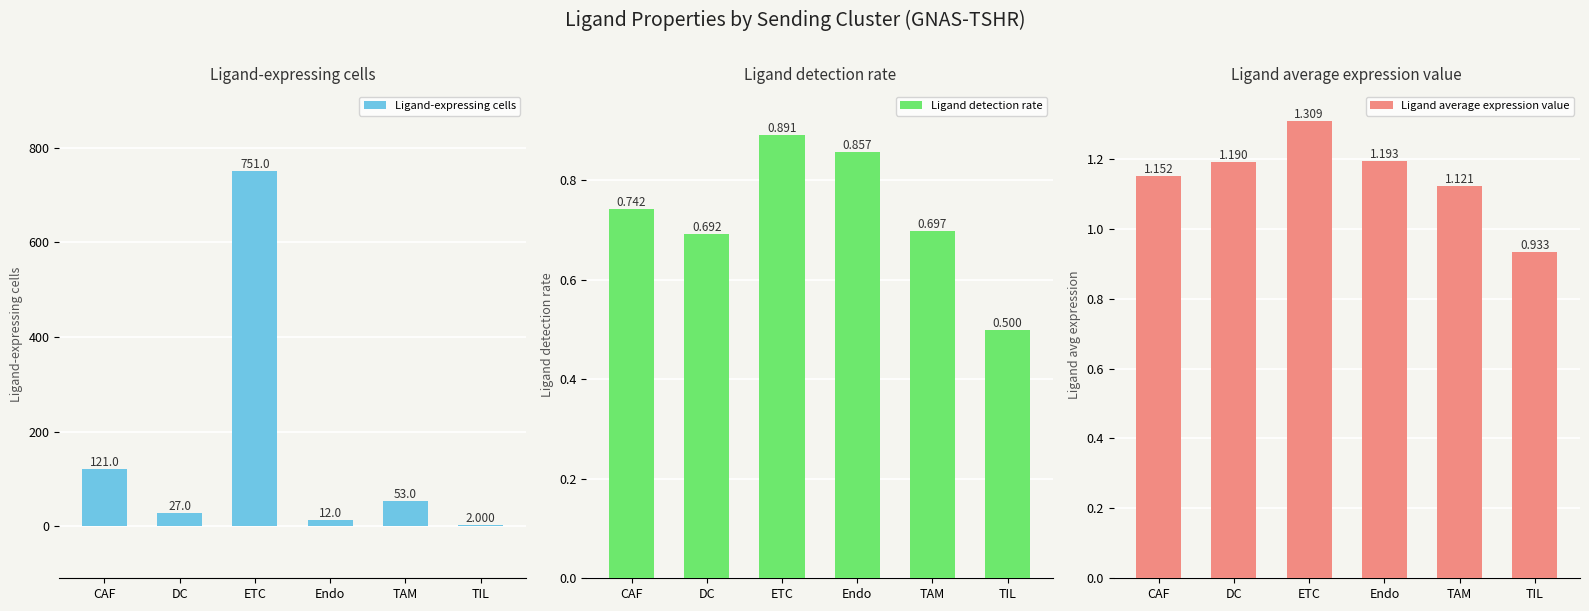

Does the chart contain stacked bars?

No